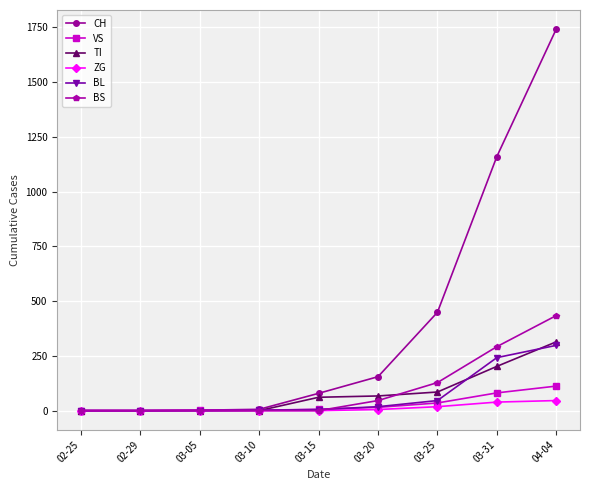

How many lines are shown in the chart?

6